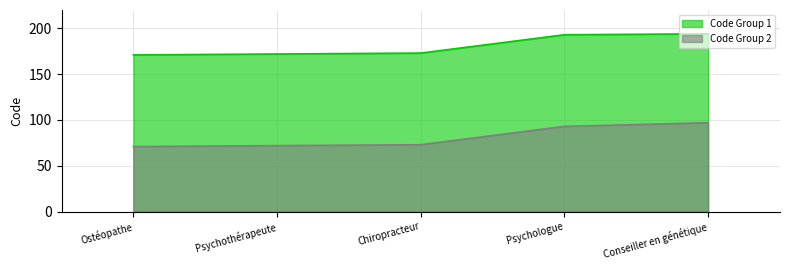

What is the value of the Code Group 1 point at the 4th from the left?

193